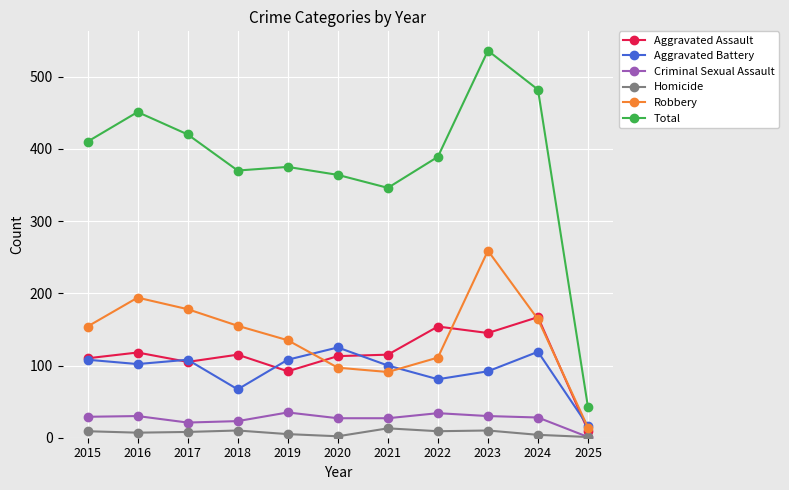

Which series has the largest total across all categories?

Total